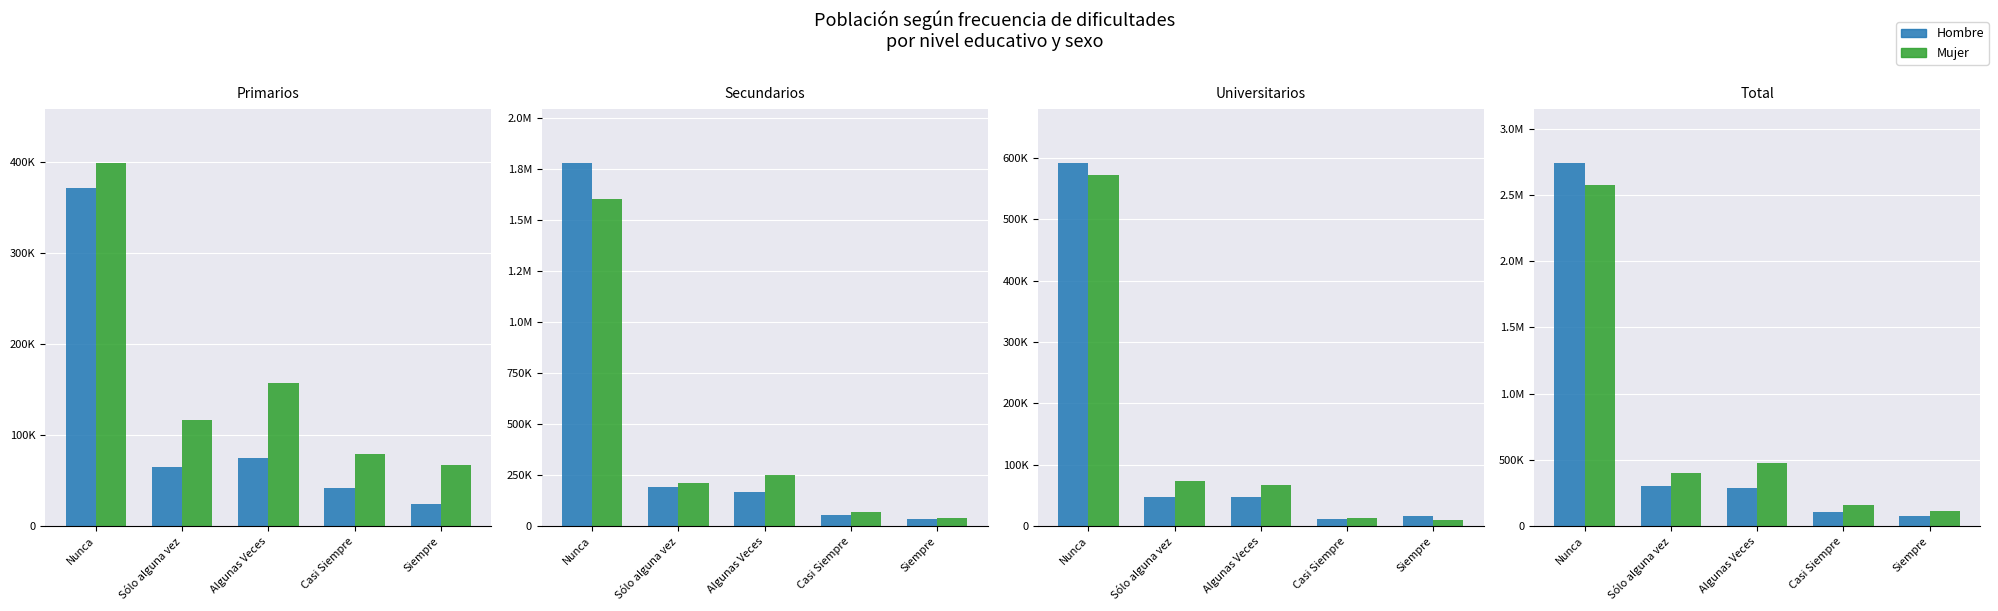

List the series in order of their overall mean, highest first.

Mujer, Hombre